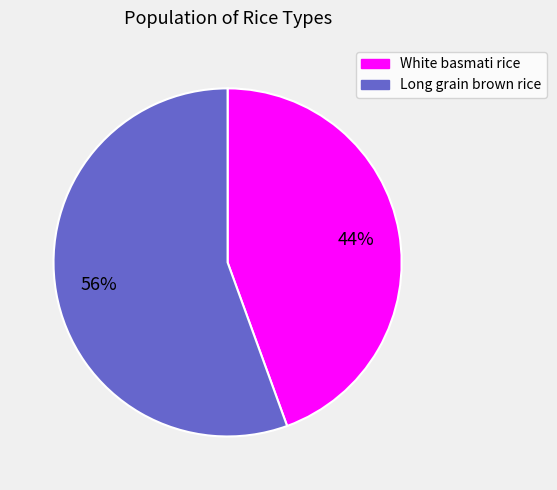

Is White basmati rice the majority of the pie?

No